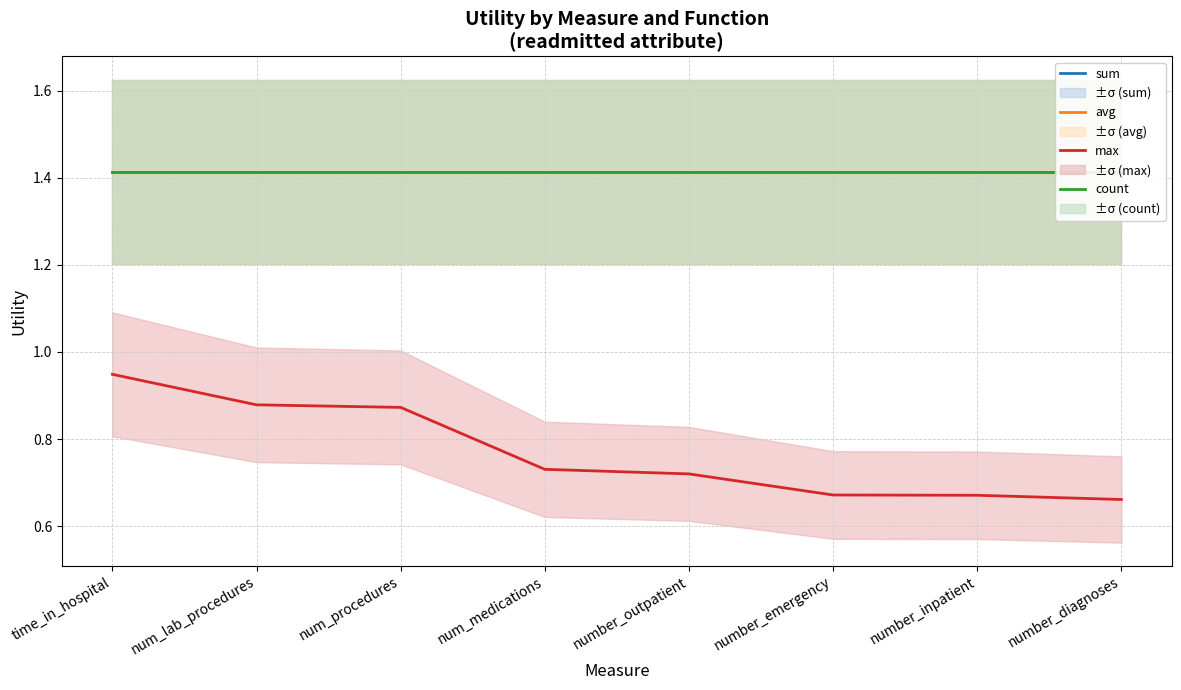

What is the lowest value of the count series?

1.4